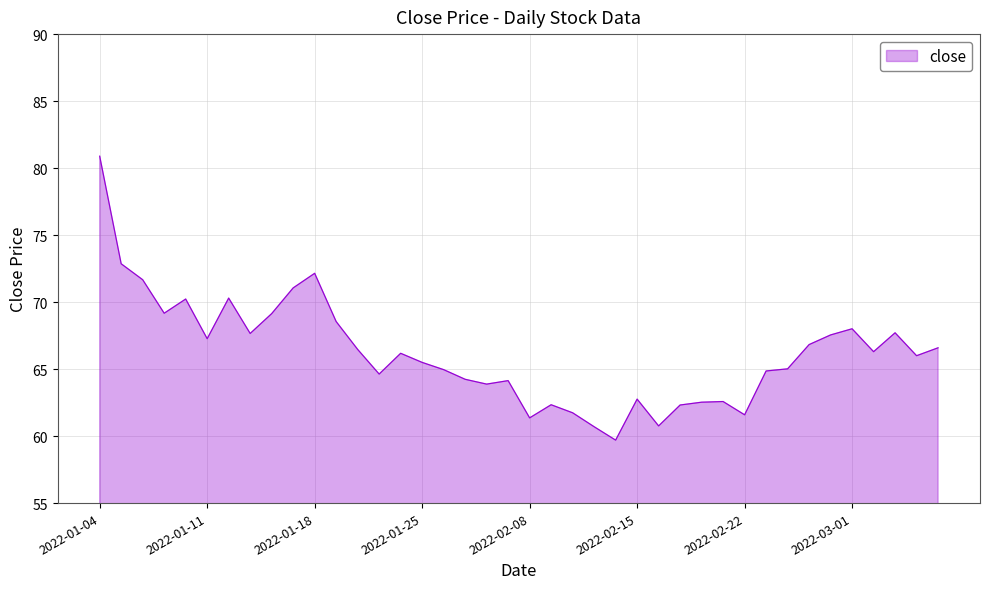

What is the minimum value shown in the chart?

59.7